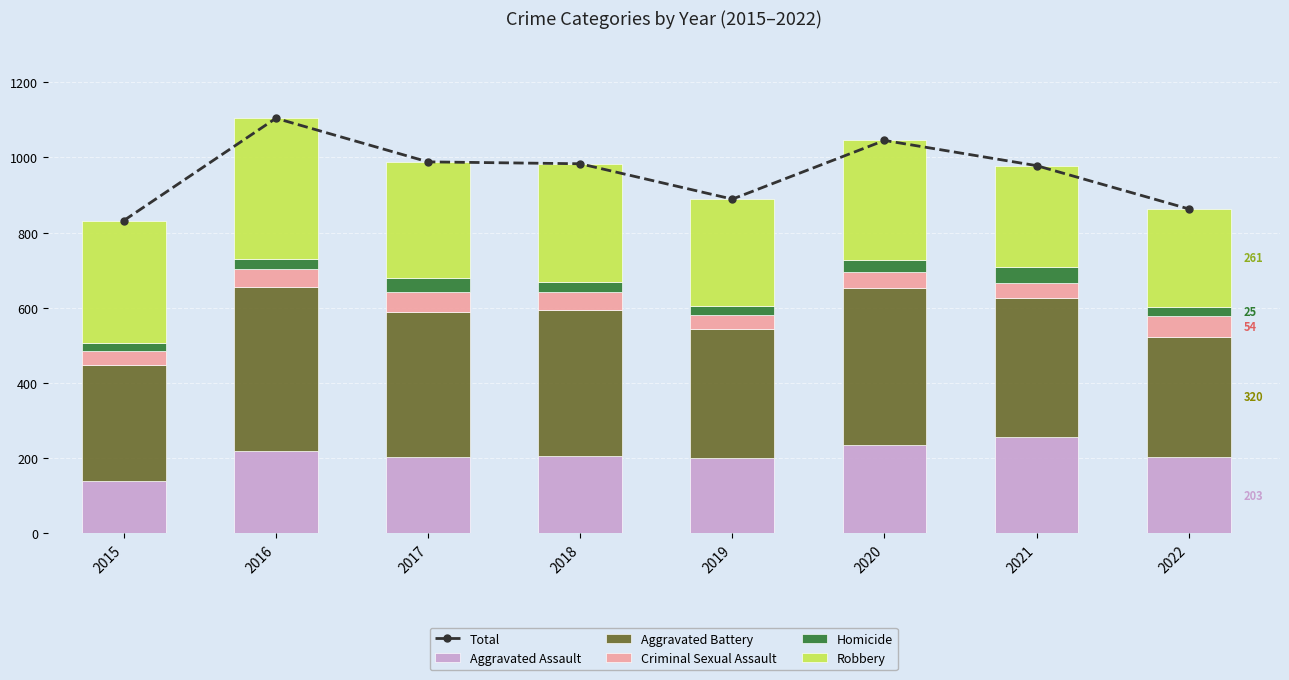

At which category does the chart reach its peak across all series?

2016